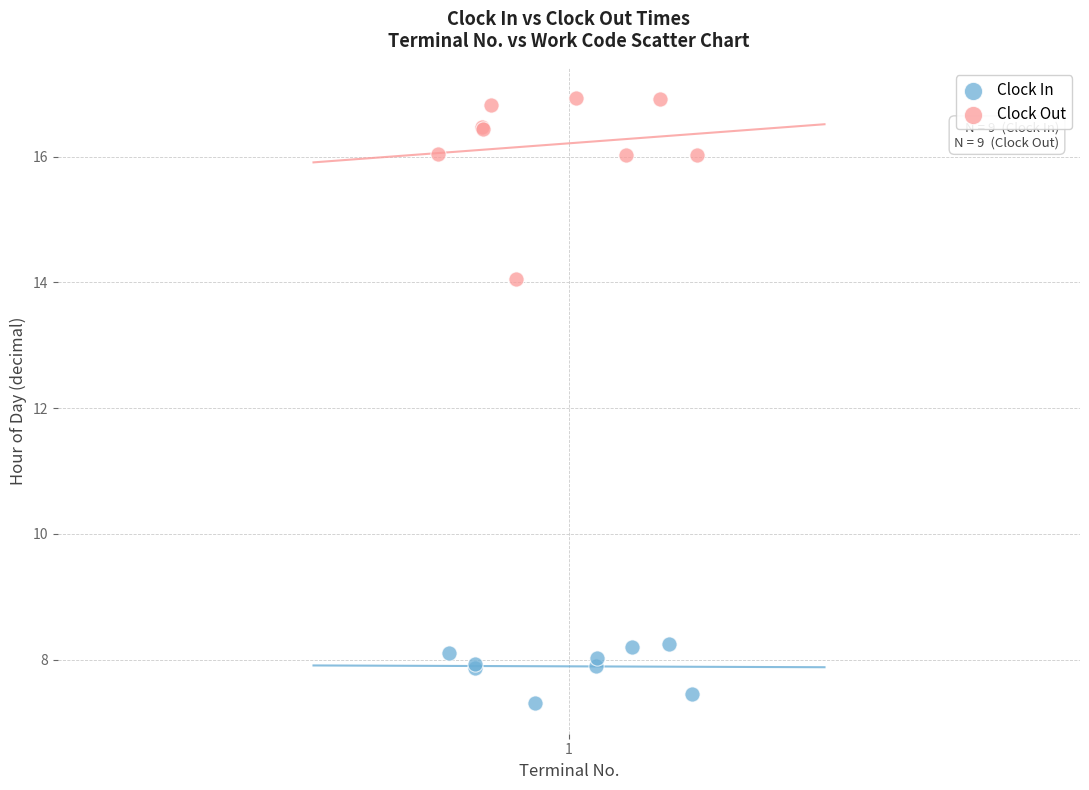

Which series has the widest spread of Y values?

Clock Out